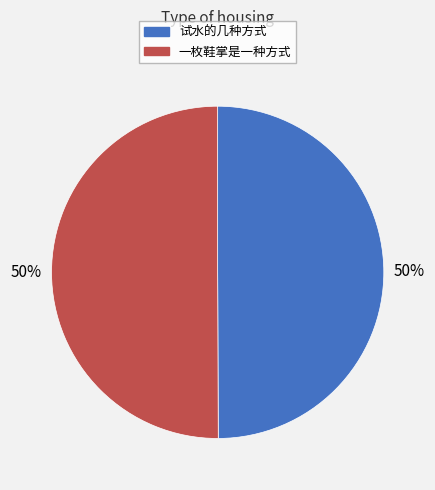

What is the ratio of the value at 一枚鞋掌是一种方式 to the value at 试水的几种方式?

1.0